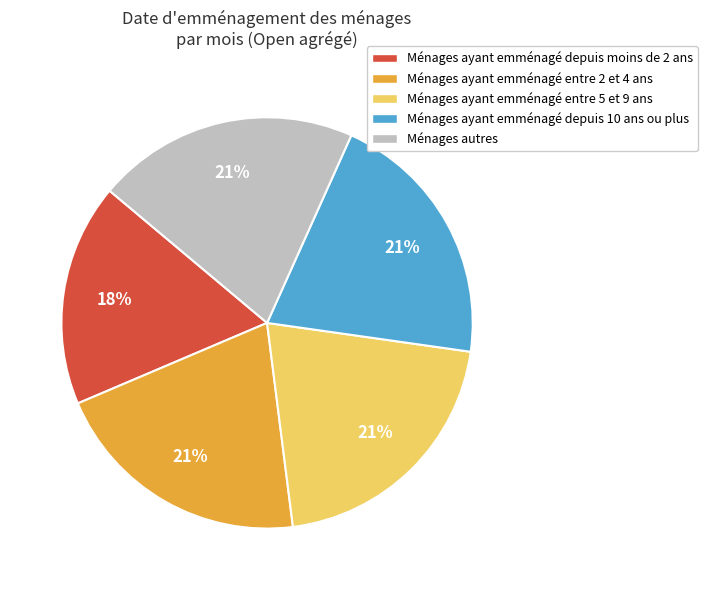

The Ménages ayant emménagé entre 5 et 9 ans slice represents 21% of the pie. True or false?

True